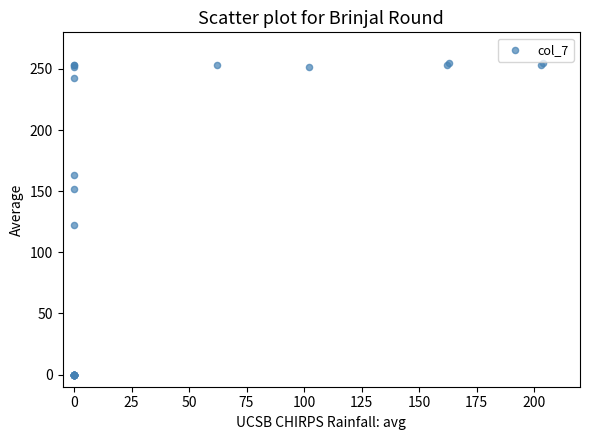

What Y value in the scatter plot is closest to 127?

122